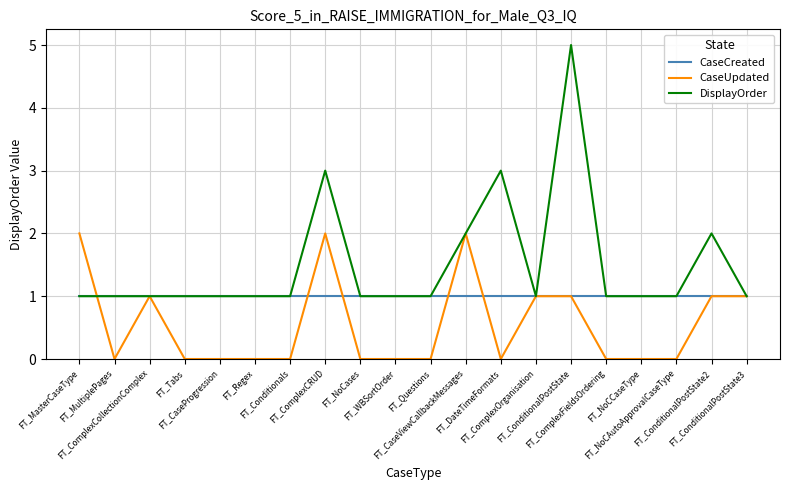

Reading right to left, what are all the values shown in this chart?

CaseCreated: 1	1	1	1	1	1	1	1	1	1	1	1	1	1	1	1	1	1	1	1
CaseUpdated: 1	1	0	0	0	1	1	0	2	0	0	0	2	0	0	0	0	1	0	2
DisplayOrder: 1	2	1	1	1	5	1	3	2	1	1	1	3	1	1	1	1	1	1	1